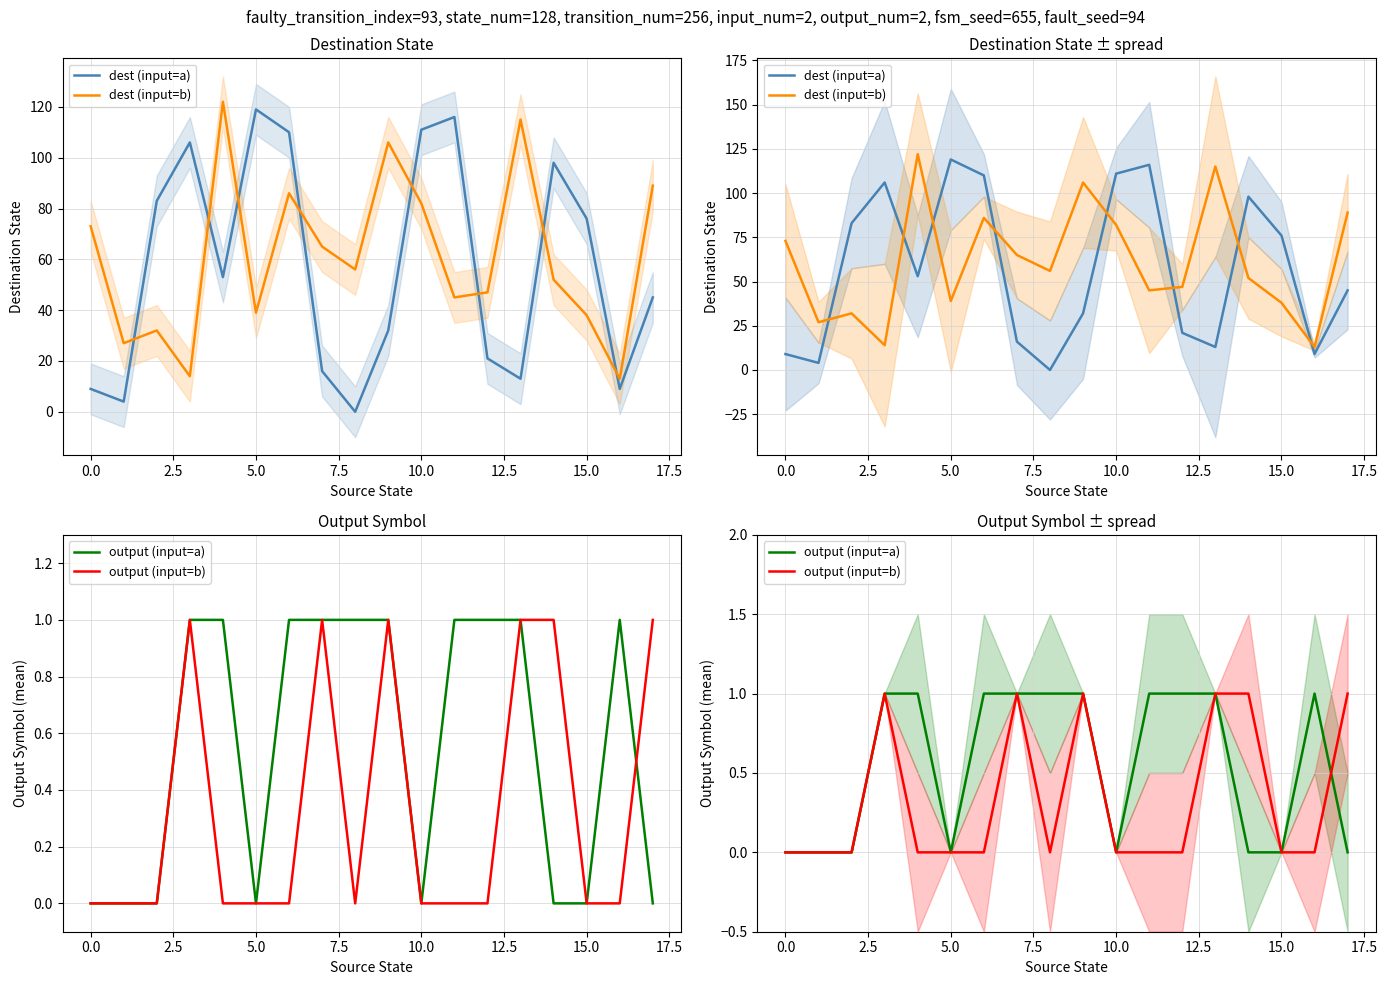

Which series has the largest range (max minus min)?

dest (input=a)